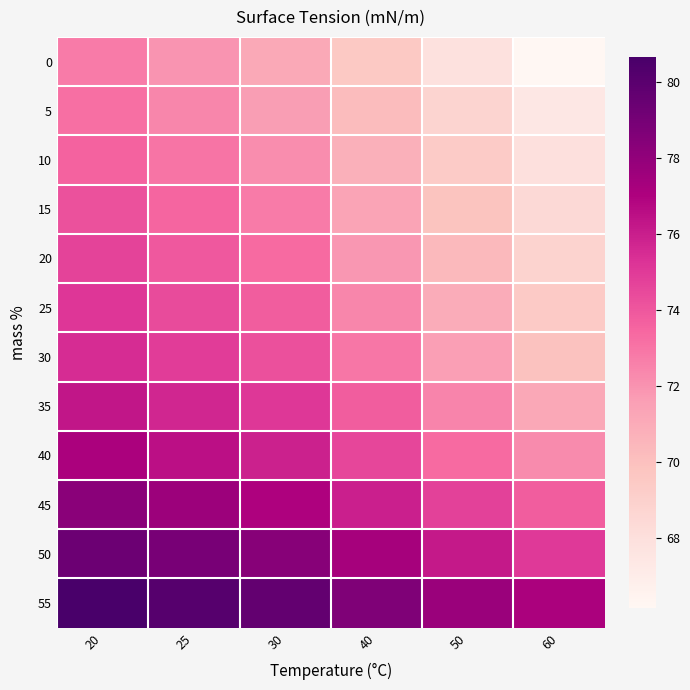

Reading left to right, what are all the values shown in this chart?

0: 20=72.8	25=72.0	30=71.2	40=69.5	50=67.9	60=66.2
5: 20=73.2	25=72.4	30=71.7	40=70.2	50=68.8	60=67.4
10: 20=73.6	25=73.0	30=72.2	40=70.8	50=69.3	60=67.9
15: 20=74.2	25=73.5	30=72.8	40=71.4	50=69.8	60=68.4
20: 20=74.7	25=74.0	30=73.3	40=71.8	50=70.3	60=68.9
25: 20=75.2	25=74.4	30=73.8	40=72.5	50=71.0	60=69.4
30: 20=75.5	25=74.9	30=74.3	40=72.9	50=71.6	60=70.0
35: 20=76.3	25=75.7	30=75.1	40=73.8	50=72.5	60=71.2
40: 20=77.1	25=76.5	30=75.8	40=74.6	50=73.3	60=72.2
45: 20=78.2	25=77.6	30=77.0	40=76.0	50=74.8	60=73.8
50: 20=79.3	25=78.8	30=78.3	40=77.3	50=76.2	60=75.0
55: 20=80.7	25=80.1	30=79.7	40=78.7	50=77.7	60=77.2